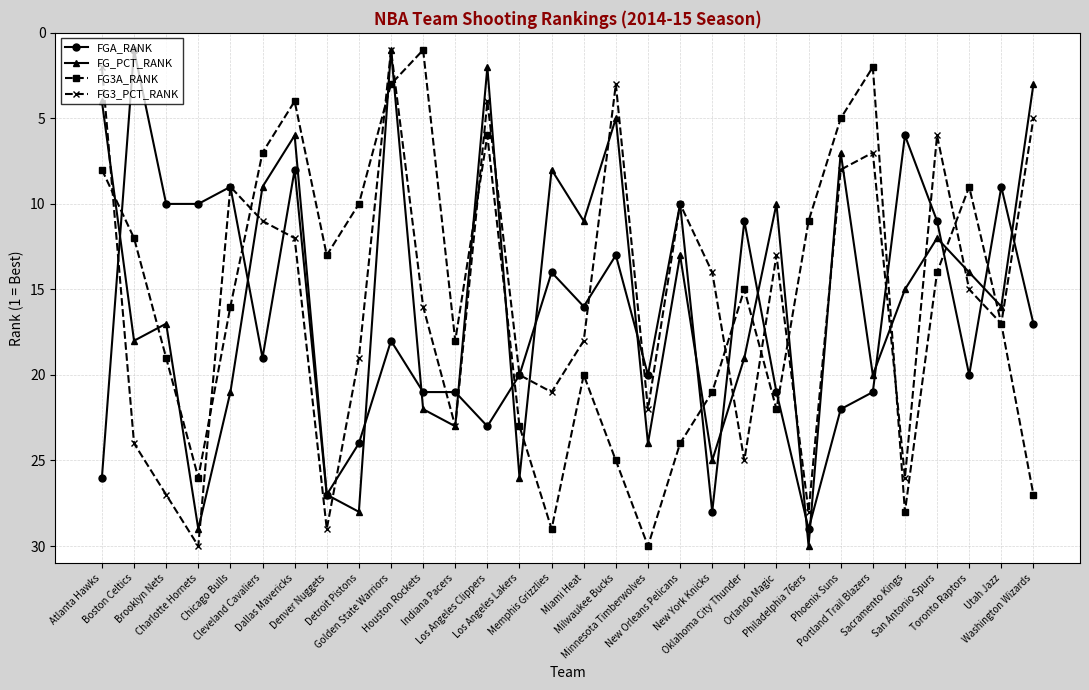

Is this an area chart (filled region under the line)?

No